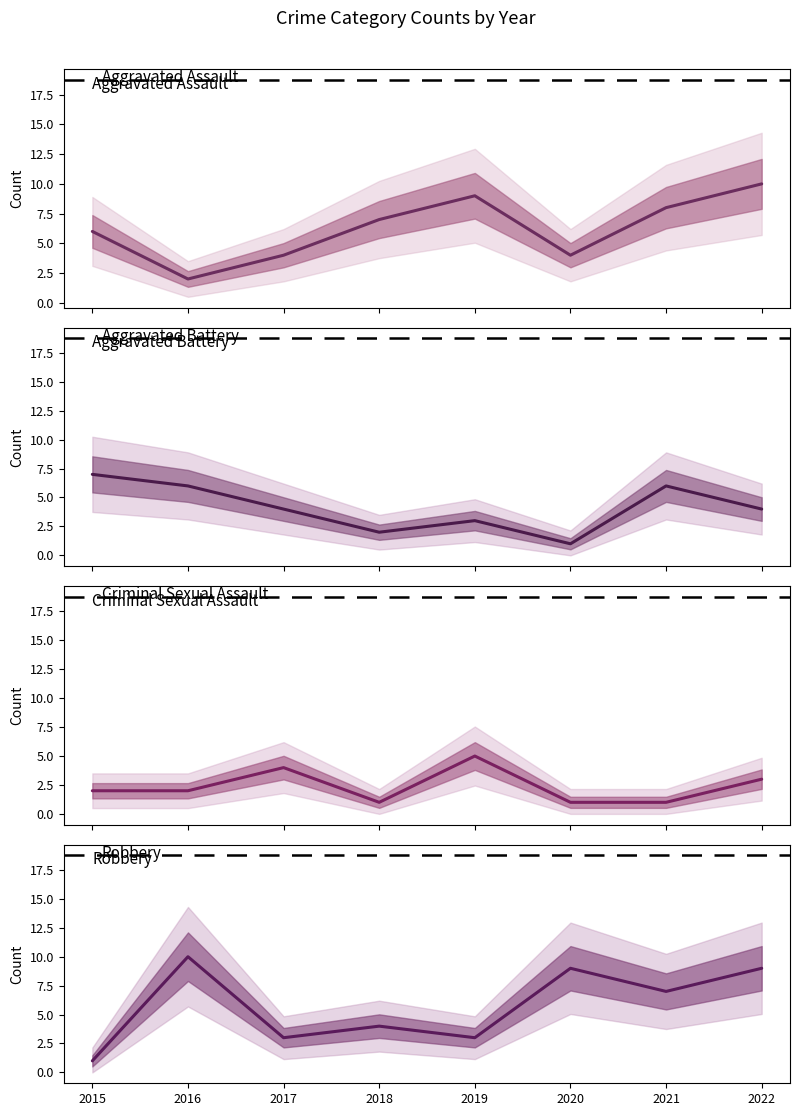

Reading left to right, list all the values displayed in this chart.

Aggravated Assault: 6	2	4	7	9	4	8	10
Aggravated Battery: 7	6	4	2	3	1	6	4
Criminal Sexual Assault: 2	2	4	1	5	1	1	3
Robbery: 1	10	3	4	3	9	7	9